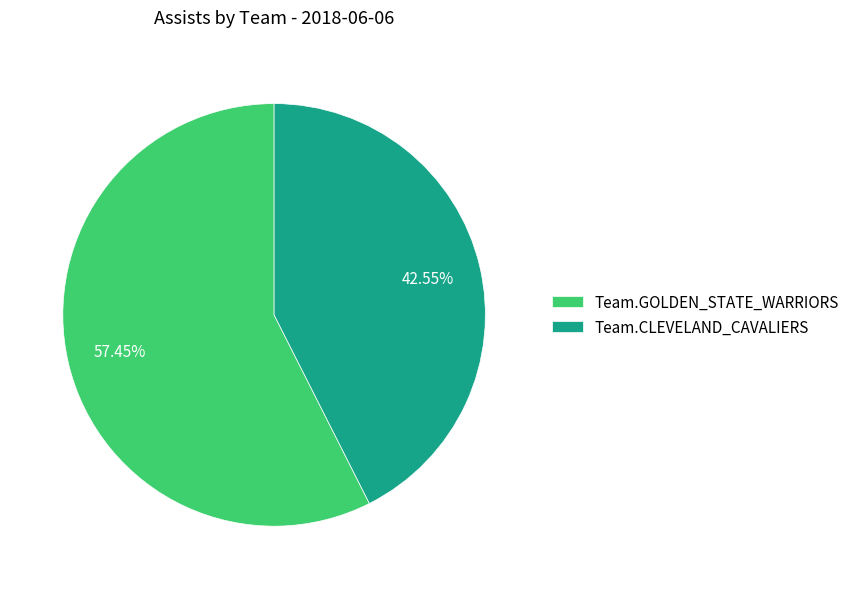

Between Team.GOLDEN_STATE_WARRIORS and Team.CLEVELAND_CAVALIERS, which is larger?

Team.GOLDEN_STATE_WARRIORS